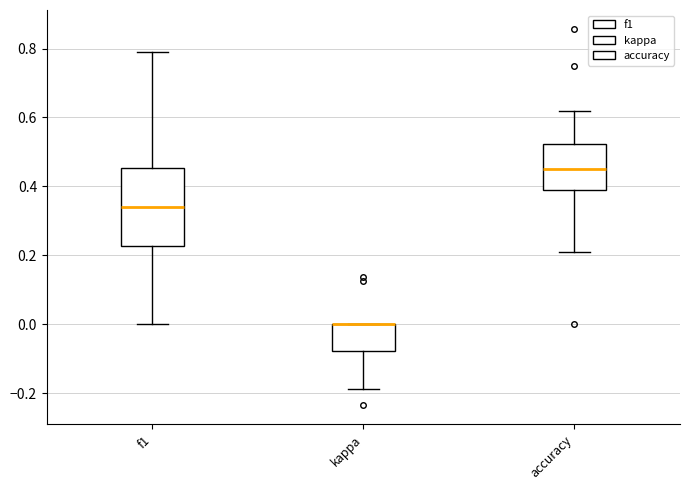

Reading left to right, read every box against the y-axis: the position of its median line, the range the box covers, and the ends of its whiskers. The values are not printed on the chart, so give them approximately, as read against the axis.

f1: median 0.34, box 0.22 to 0.46, whiskers 0.00 to 0.80
kappa: median 0.00 (drawn on the box's upper edge), box -0.08 to 0.00, whiskers -0.18 to 0.00
accuracy: median 0.46, box 0.38 to 0.52, whiskers 0.22 to 0.62